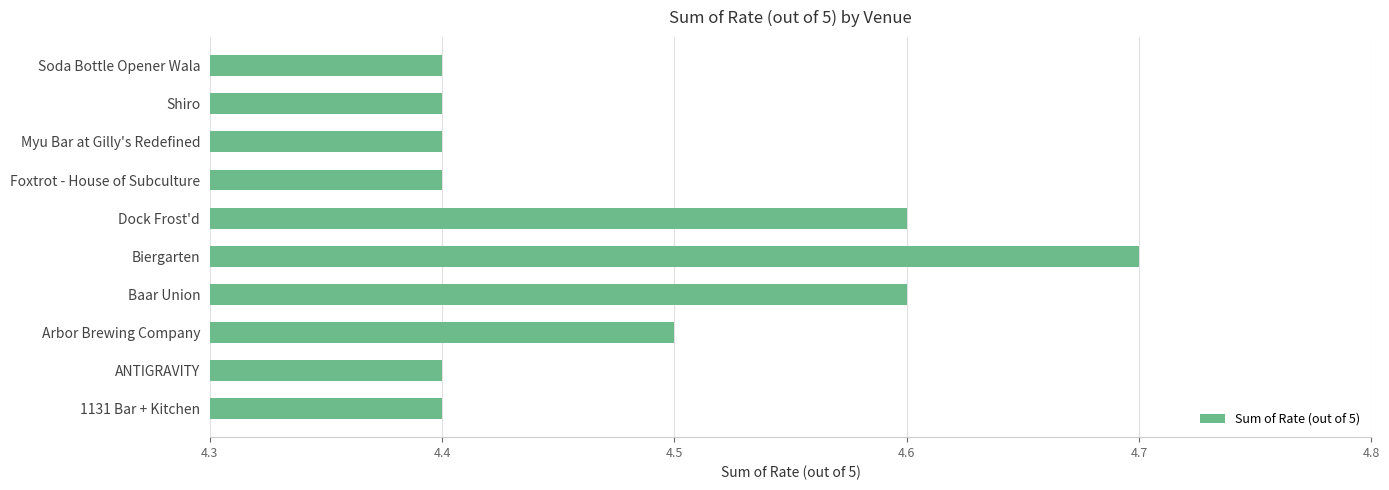

How many distinct data groups are displayed?

1